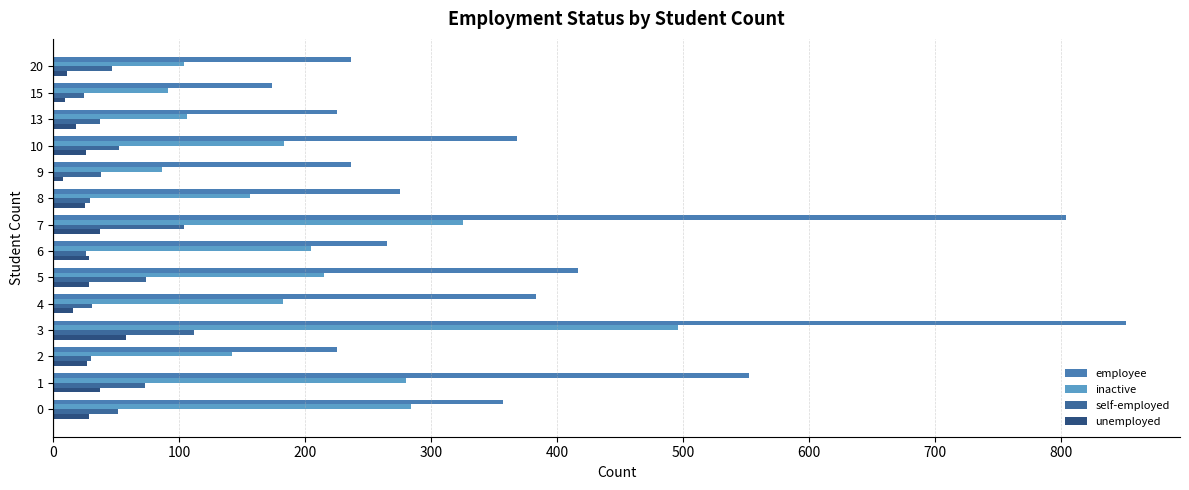

Which series has the largest range (max minus min)?

employee